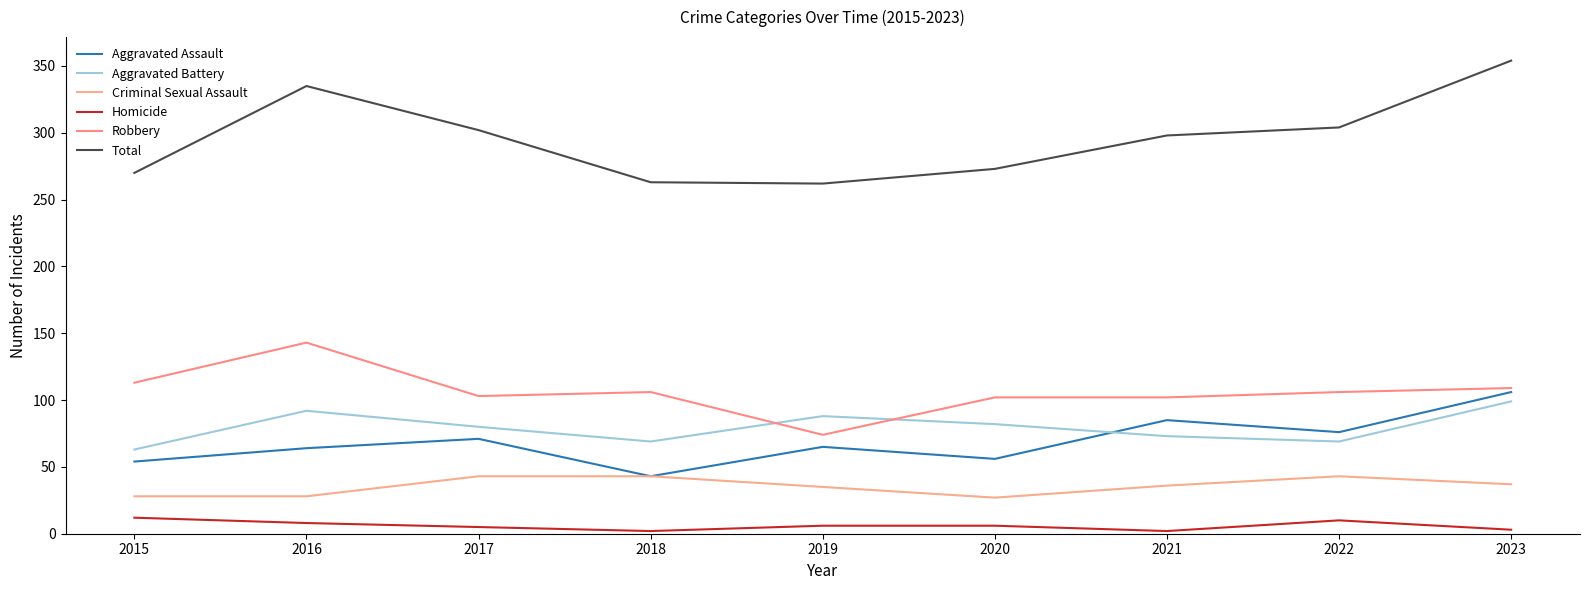

What is the sum of the Total values at 2023 and 2015?

624